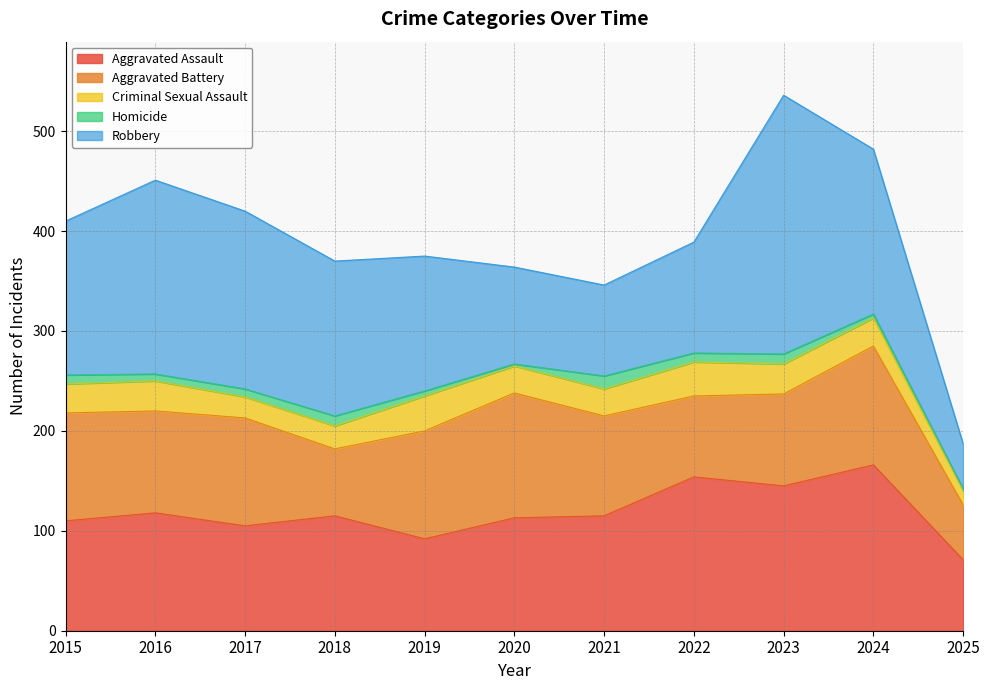

Where is the first local maximum for Aggravated Battery?

2017